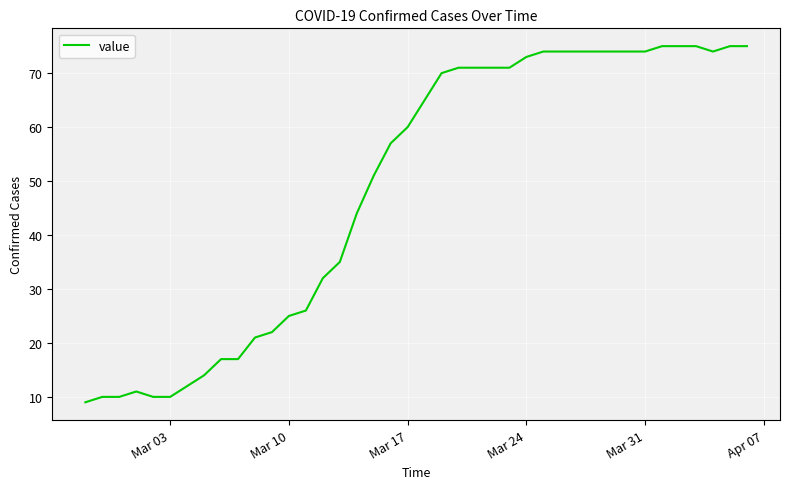

What is the difference between the maximum and minimum values?

66